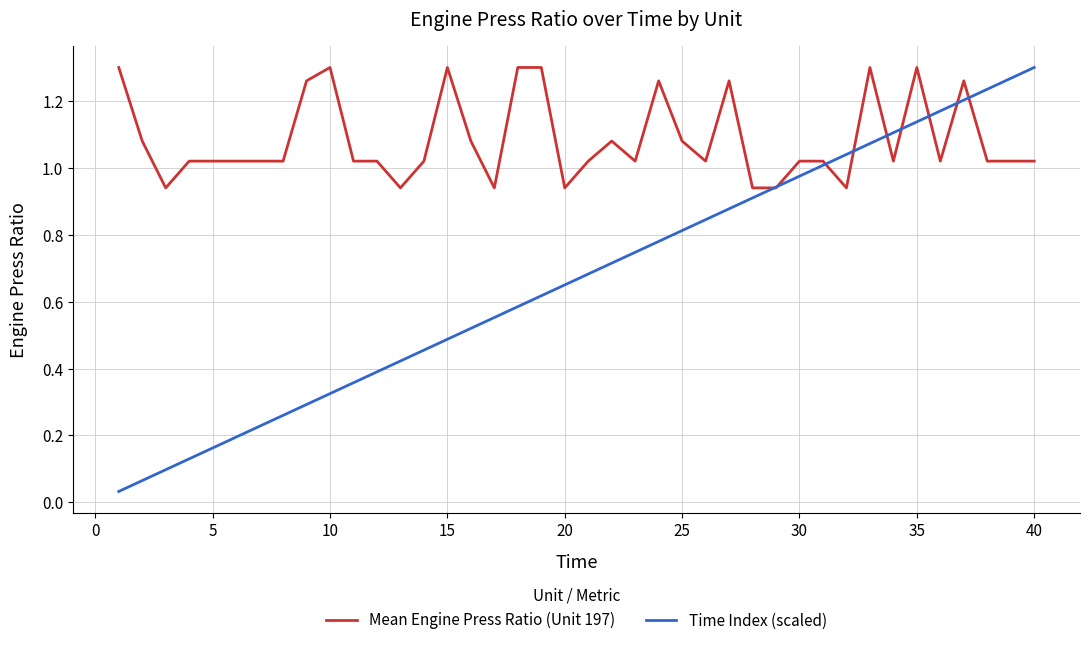

Which series has the largest range (max minus min)?

Time Index (scaled)